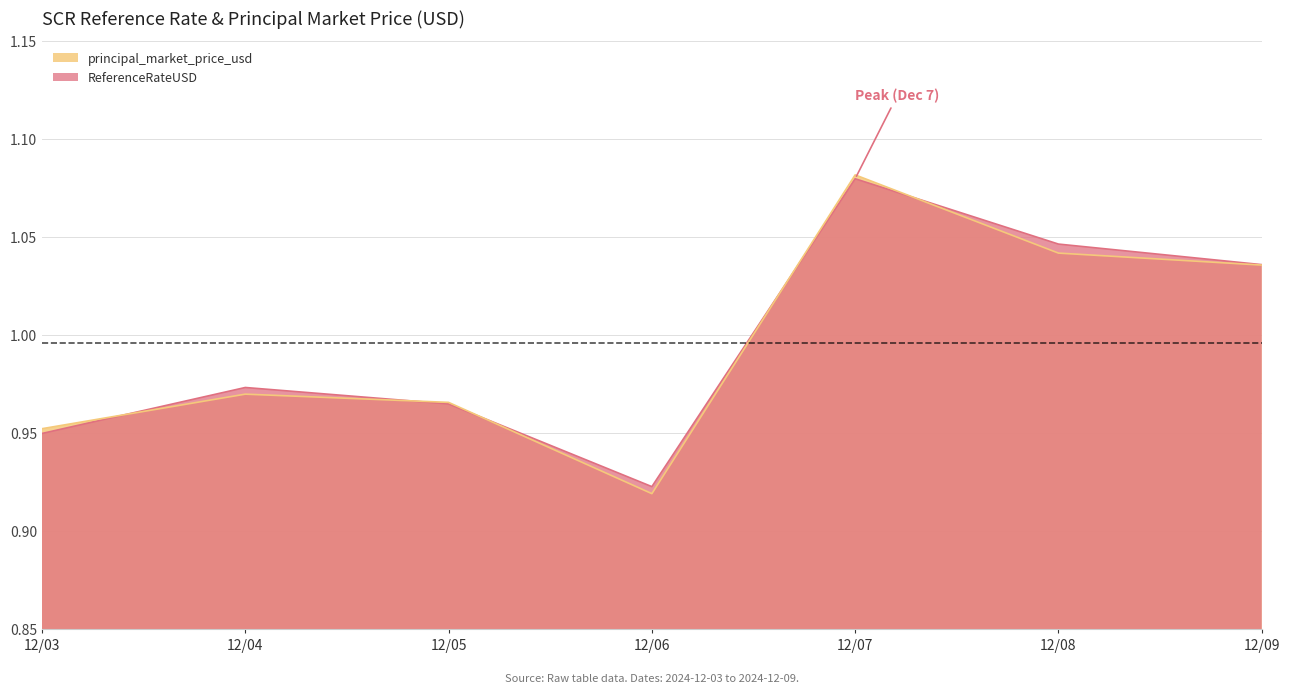

After their last crossing, which series has the higher values: ReferenceRateUSD or principal_market_price_usd?

ReferenceRateUSD